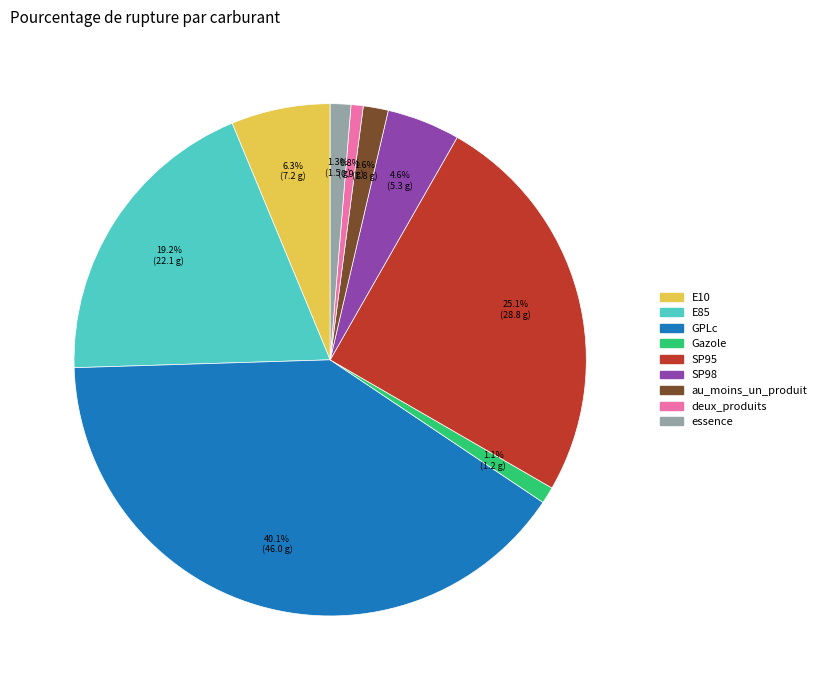

Count the number of slices in the pie.

9